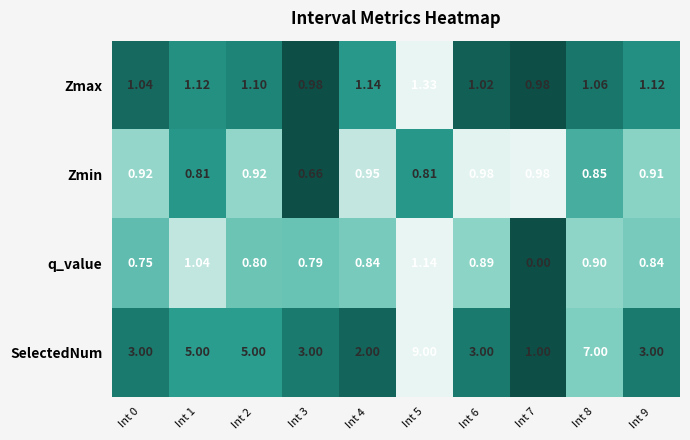

Between Int 3 and Int 7, which series saw the biggest shift?

SelectedNum